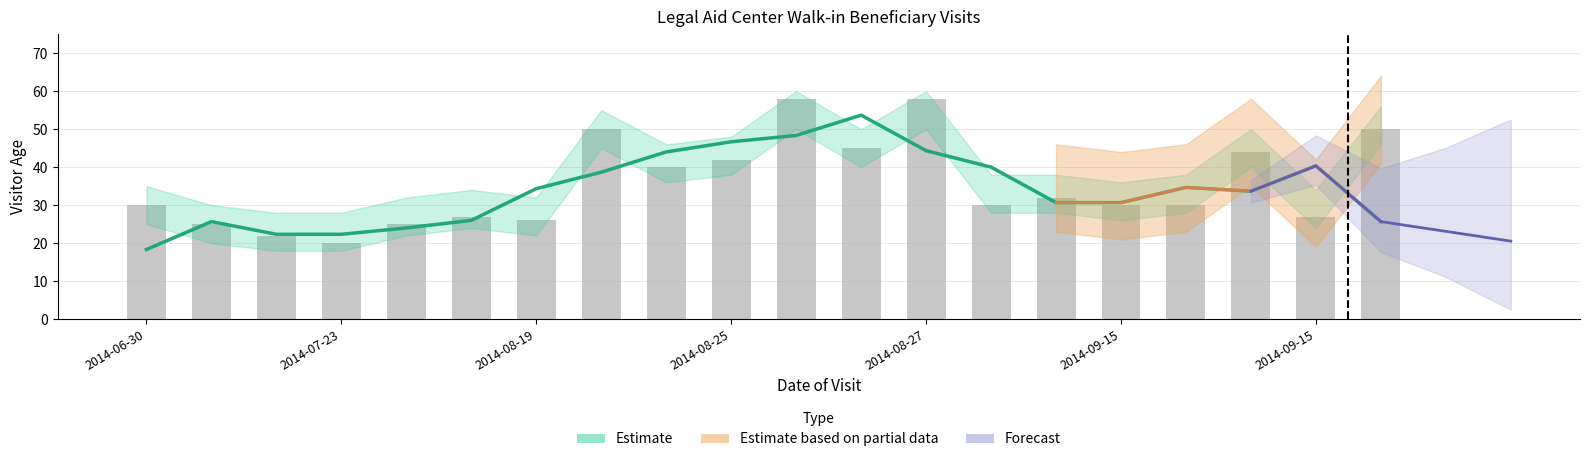

What is the label of the 20th bar from the left?

2014-09-16